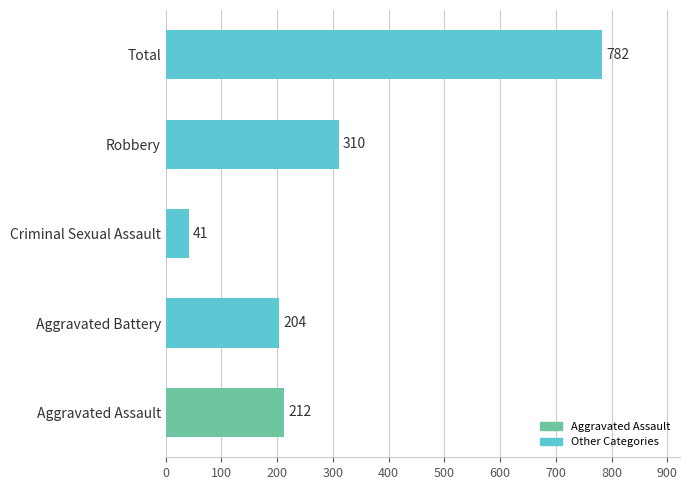

What is the difference between the values at Total and Criminal Sexual Assault?

741